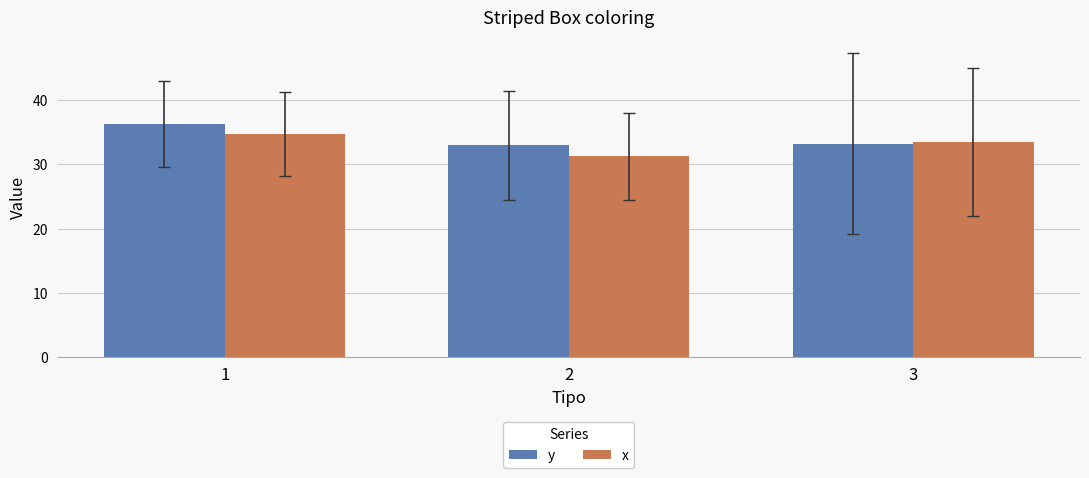

What is the difference between the highest and lowest values at 1?

1.5